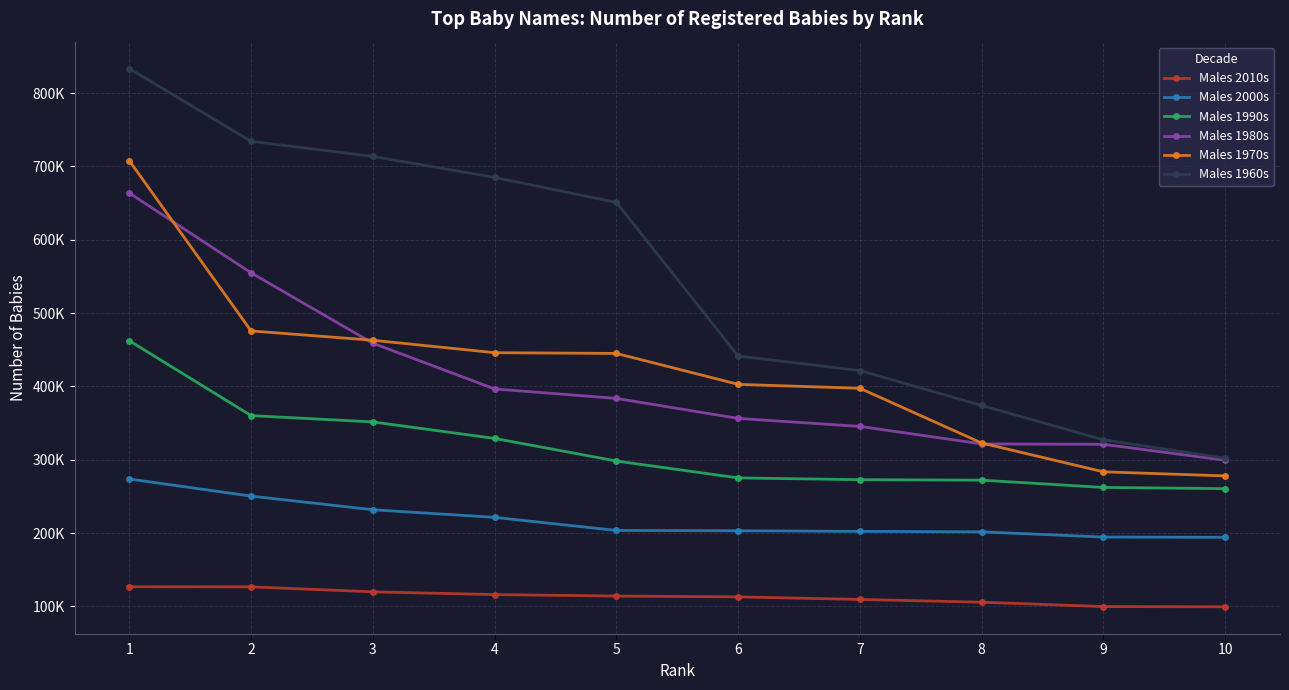

Reading left to right, list all the values displayed in this chart.

Males 2010s: 1=126832	2=126722	3=119941	4=116186	5=114177	6=113066	7=109542	8=105785	9=99846	10=99525
Males 2000s: 1=273746	2=250471	3=231851	4=221470	5=203638	6=203219	7=202387	8=201728	9=194628	10=194262
Males 1990s: 1=462302	2=360196	3=351596	4=329108	5=298304	6=275283	7=272817	8=272195	9=262262	10=260643
Males 1980s: 1=663645	2=554838	3=458918	4=396559	5=383637	6=356392	7=345448	8=321627	9=321079	10=299396
Males 1970s: 1=707702	2=475663	3=462947	4=445981	5=444964	6=402850	7=397427	8=322856	9=283568	10=277986
Males 1960s: 1=833343	2=734142	3=713587	4=684943	5=650918	6=441484	7=421581	8=374000	9=327199	10=302074